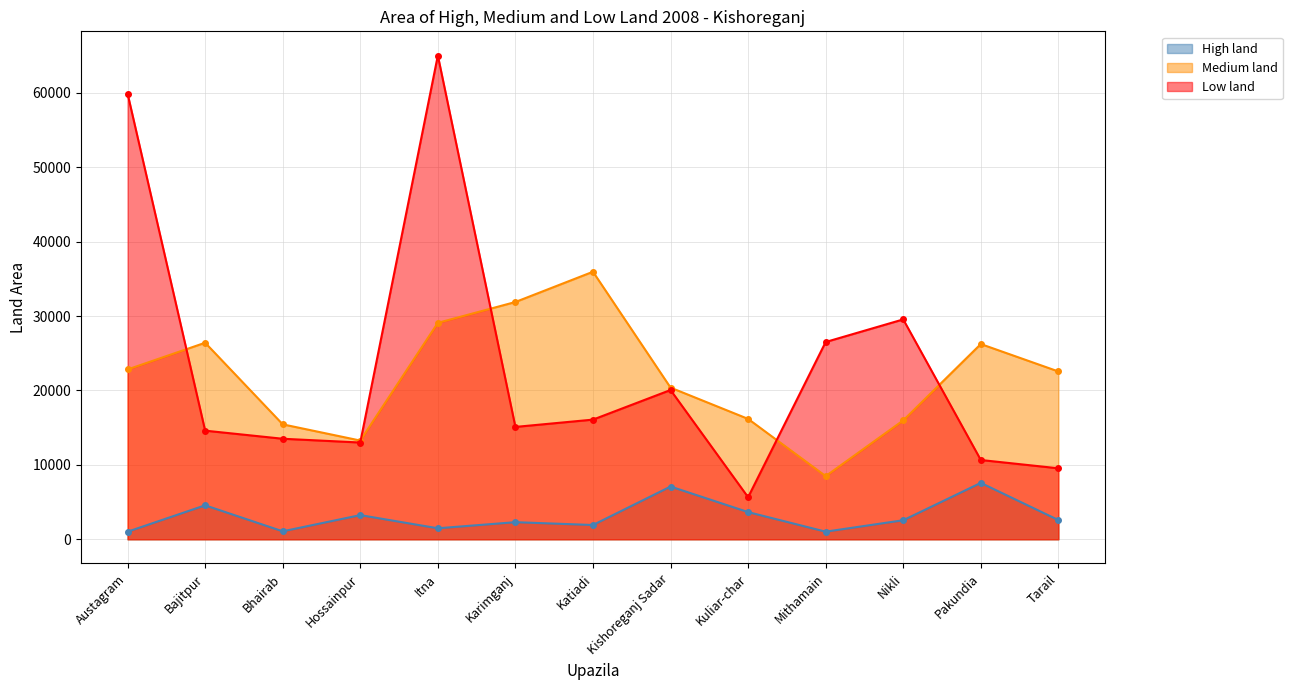

At Bhairab, list the series in order from smallest to largest.

High land, Low land, Medium land